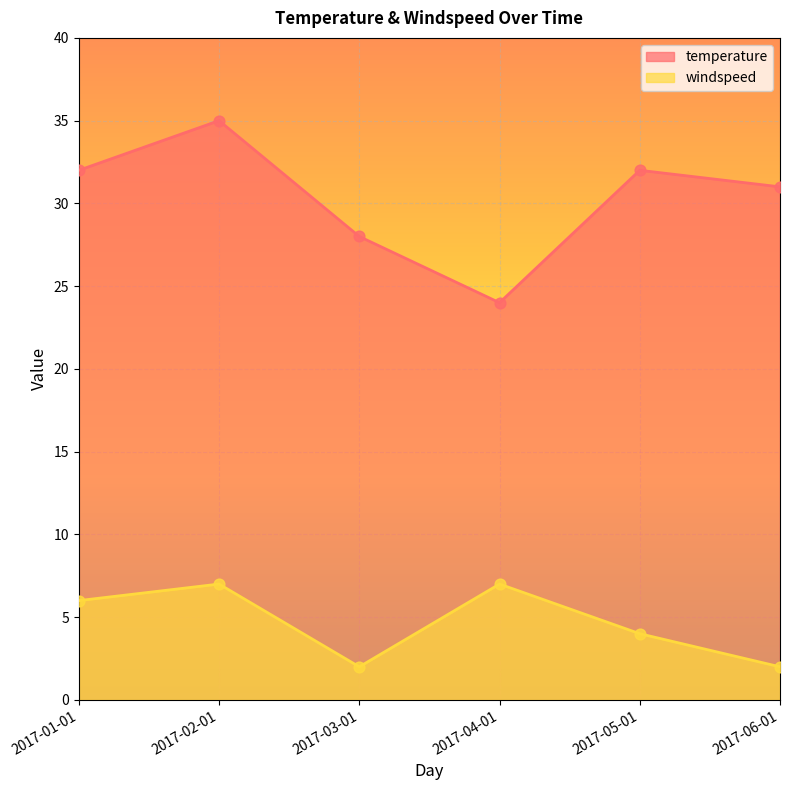

Which series contains the highest Y value?

temperature